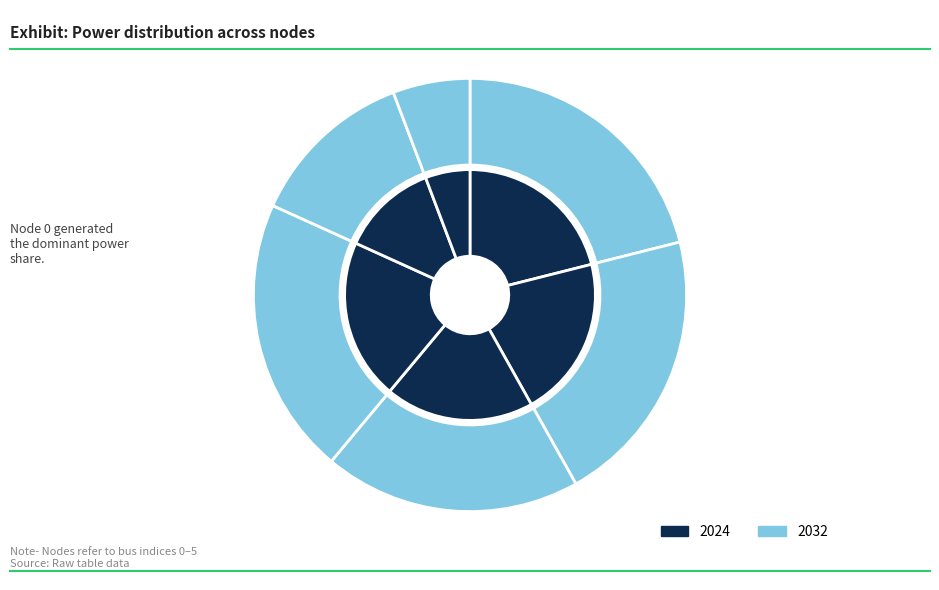

Combined, what portion of the pie is 4 and 2?

31.7%